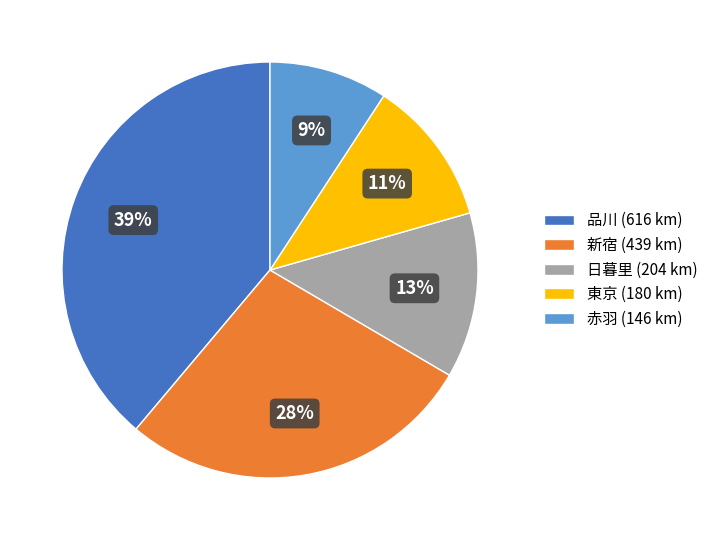

What percentage is the 日暮里 (204 km) slice, to the nearest percent?

13%